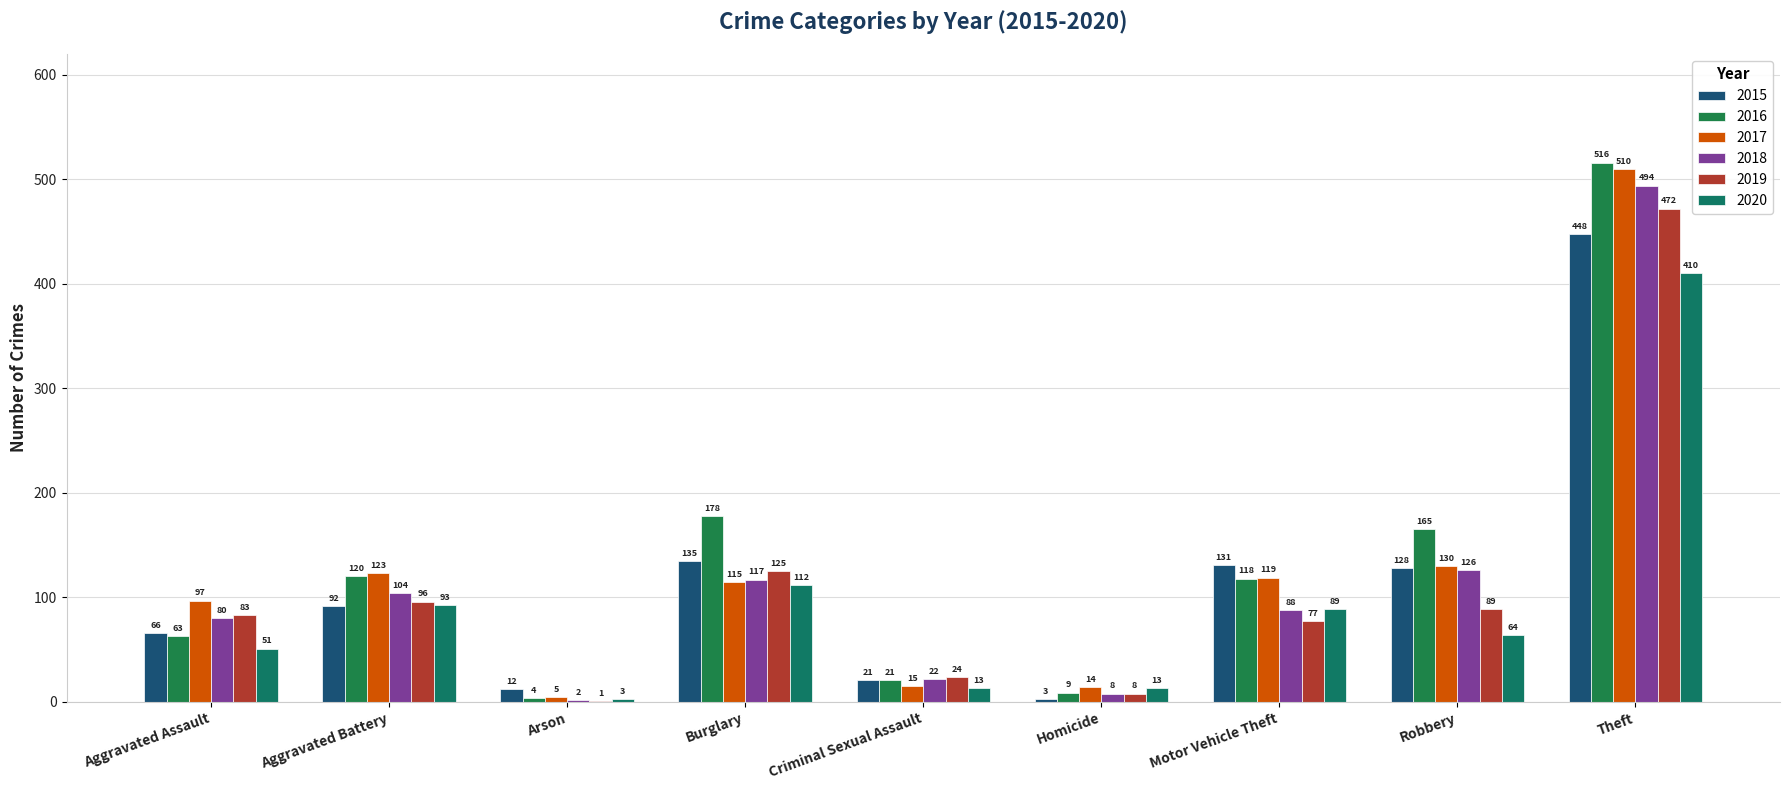

Rank the categories by 2016 value from highest to lowest.

Theft, Burglary, Robbery, Aggravated Battery, Motor Vehicle Theft, Aggravated Assault, Criminal Sexual Assault, Homicide, Arson